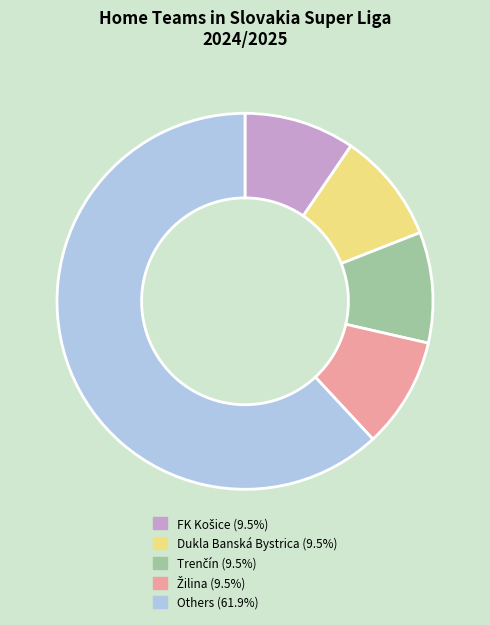

Is there any slice that represents more than half of the pie?

Yes